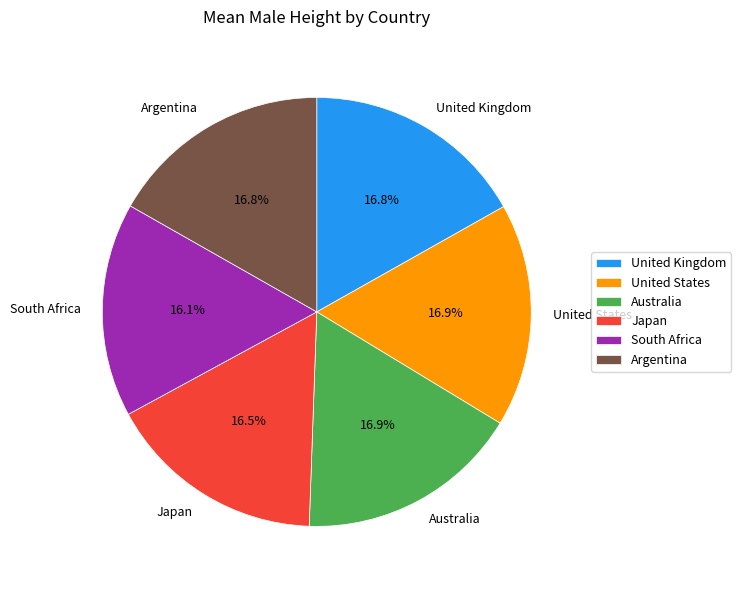

What is the ratio of the value at Argentina to the value at Japan?

1.0